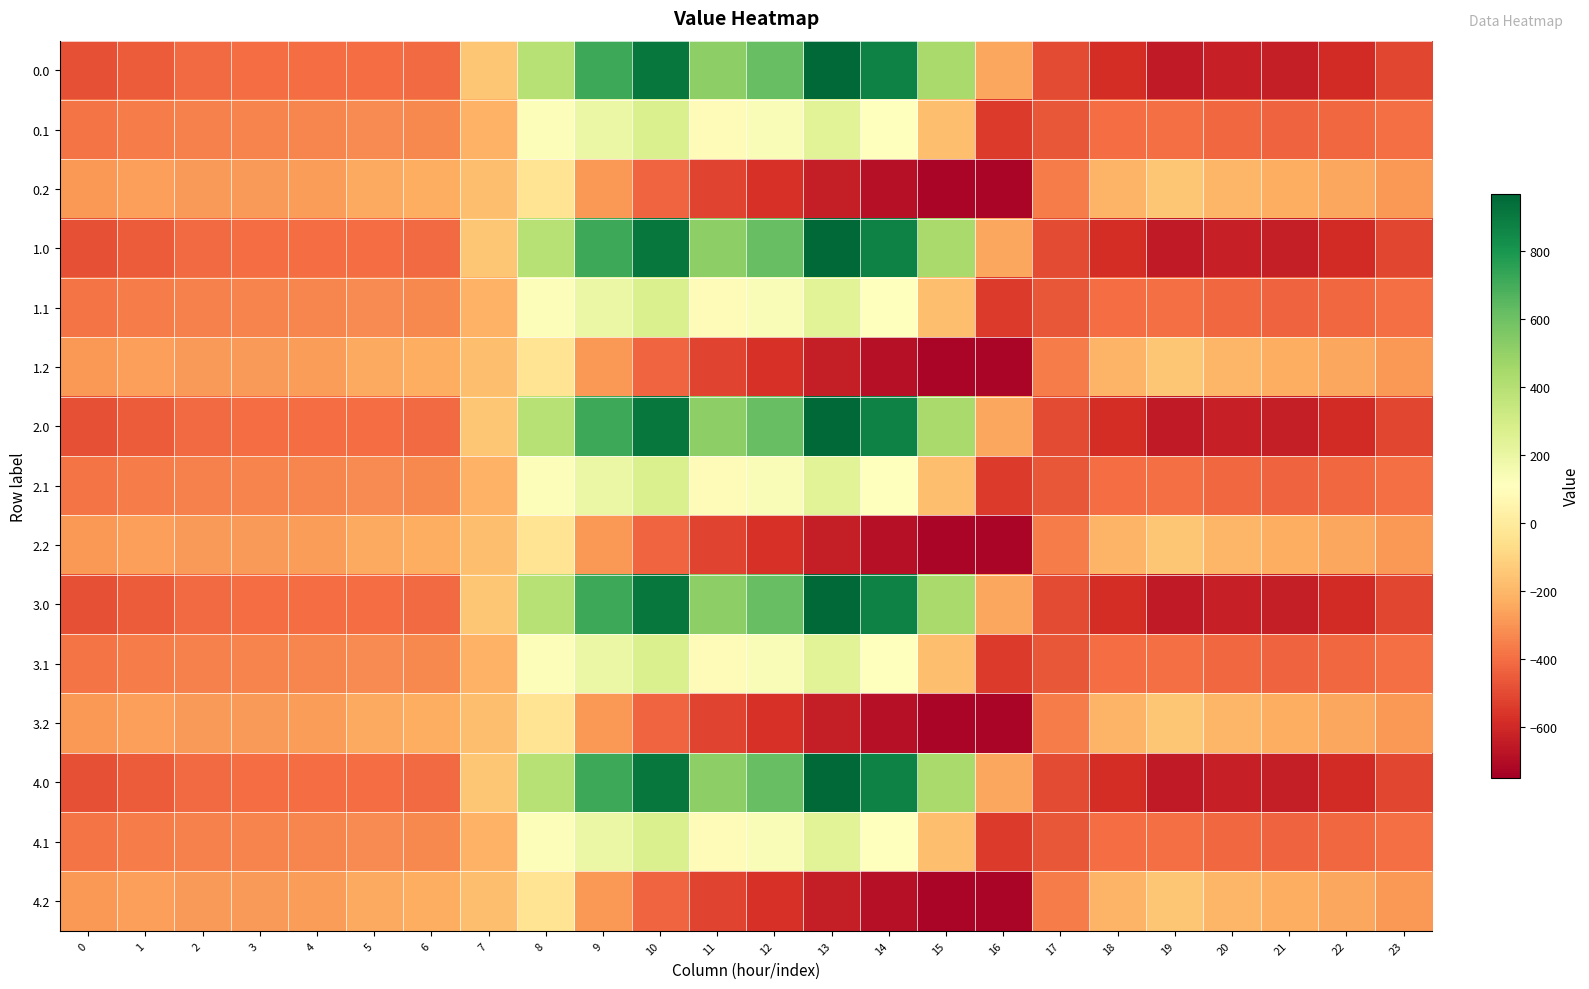

Which has a higher value, 7 or 16?

7